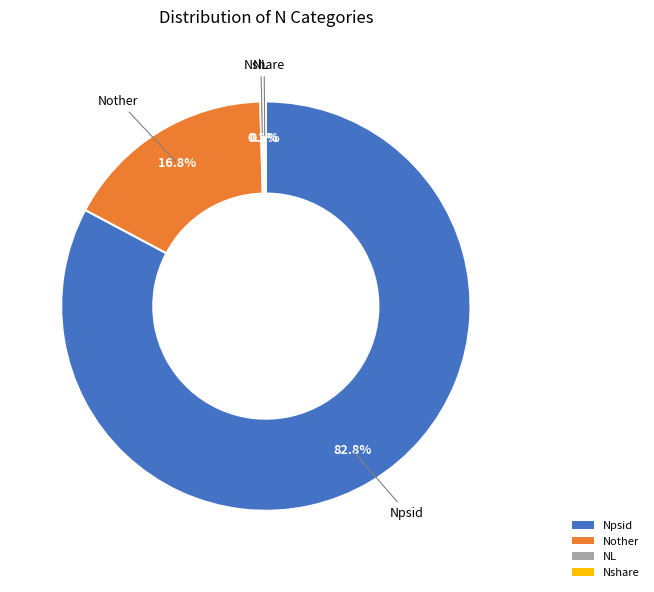

Which category has the biggest portion of the pie?

Npsid